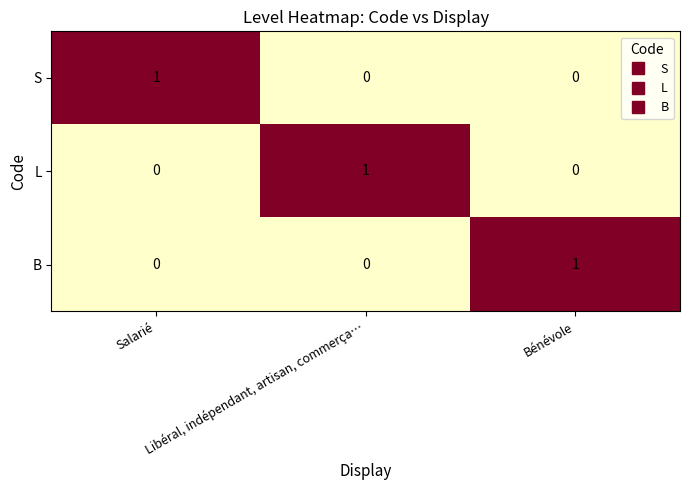

How many B values are between 0 and 1?

3